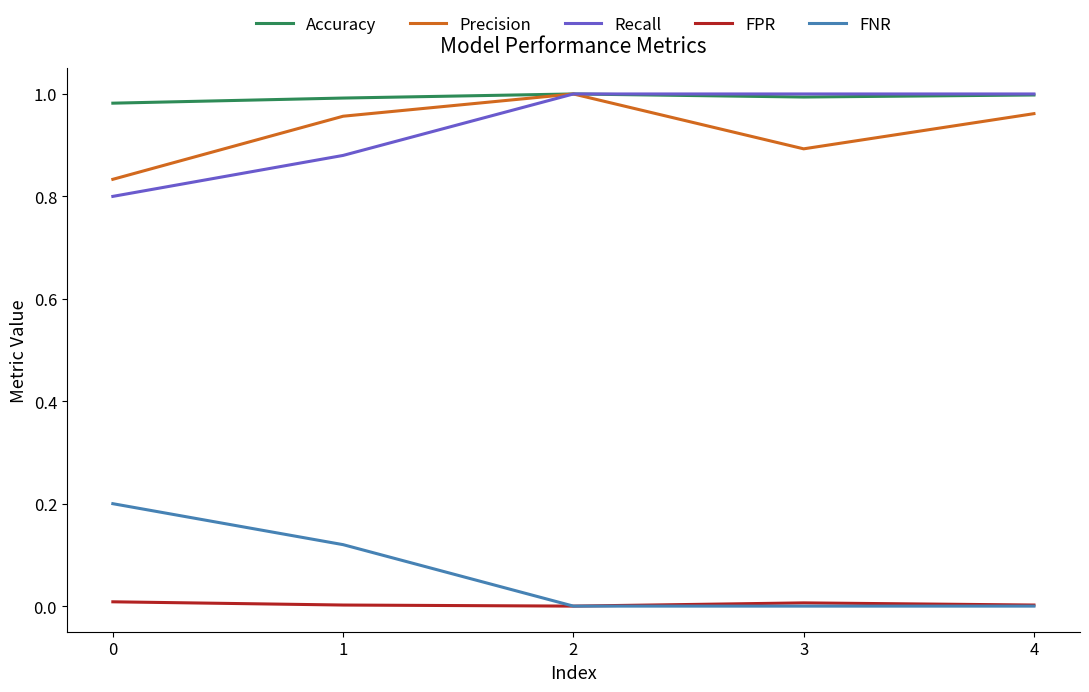

True or false: FPR and Precision cross at least once.

False